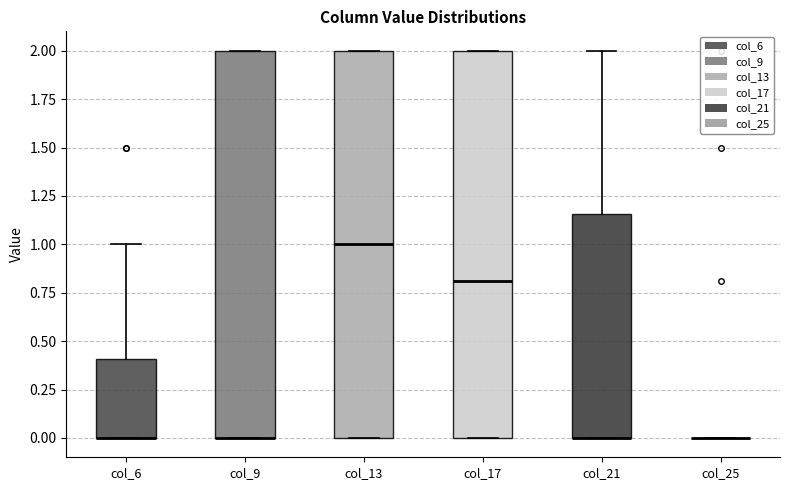

Reading left to right, read every box against the y-axis: the position of its median line, the range the box covers, and the ends of its whiskers. The values are not printed on the chart, so give them approximately, as read against the axis.

col_6: median 0.00 (drawn on the box's lower edge), box 0.00 to 0.40, whiskers 0.00 to 1.00
col_9: median 0.00 (drawn on the box's lower edge), box 0.00 to 2.00, whiskers 0.00 to 2.00
col_13: median 1.00, box 0.00 to 2.00, whiskers 0.00 to 2.00
col_17: median 0.80, box 0.00 to 2.00, whiskers 0.00 to 2.00
col_21: median 0.00 (drawn on the box's lower edge), box 0.00 to 1.15, whiskers 0.00 to 2.00
col_25: box collapsed to a line at 0.00, whiskers 0.00 to 0.00